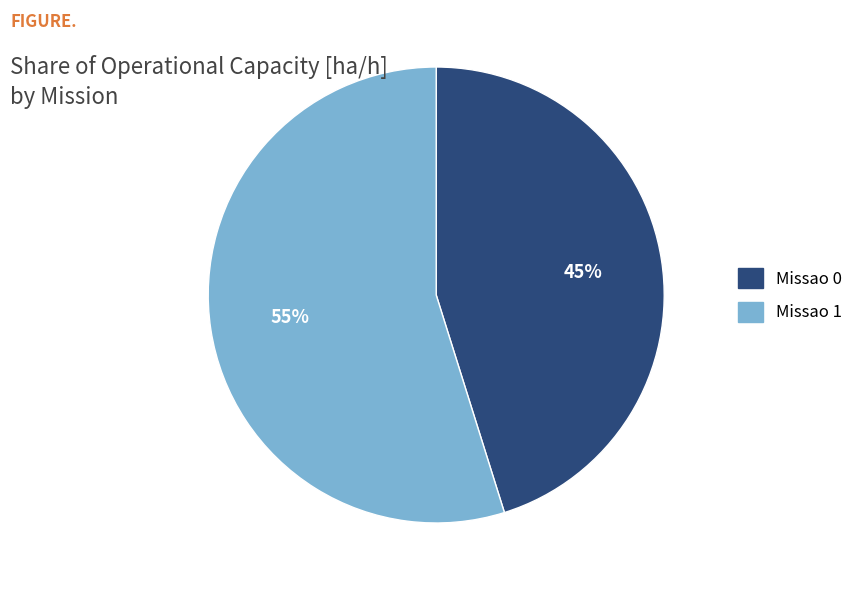

Approximately how many times larger is the value at Missao 0 compared to Missao 1?

0.8